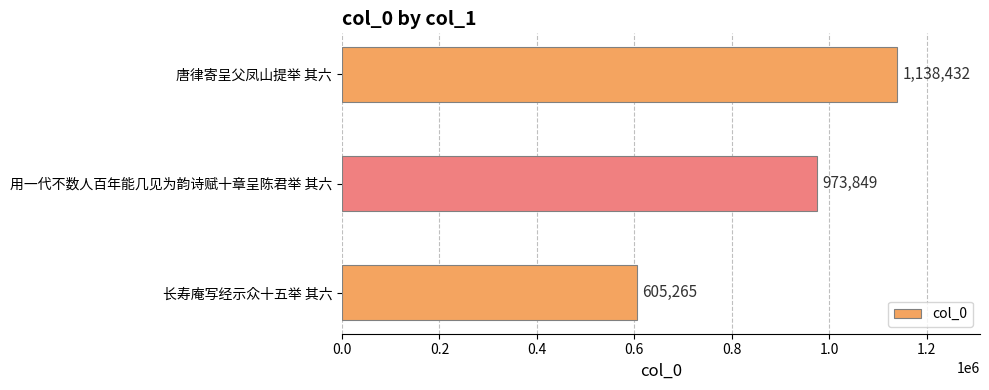

At which category does the chart reach its peak across all series?

唐律寄呈父凤山提举 其六